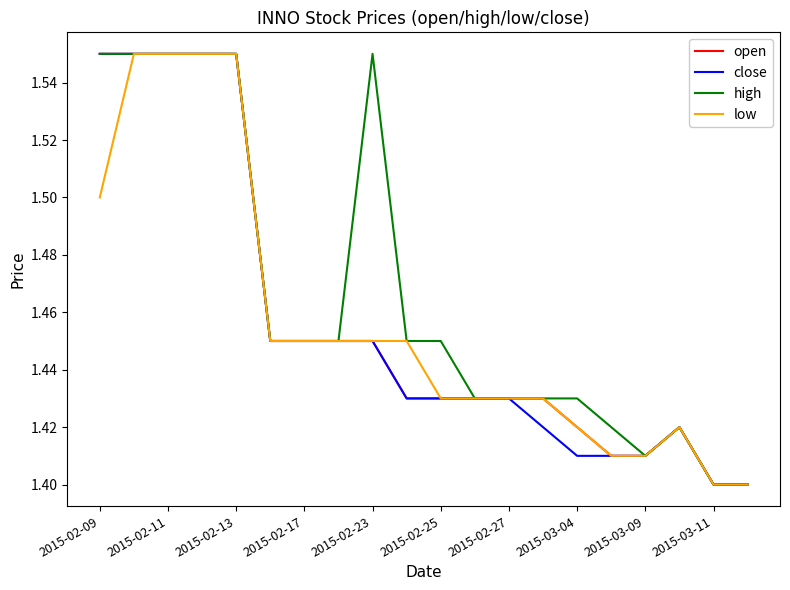

Which series has the largest total across all categories?

high